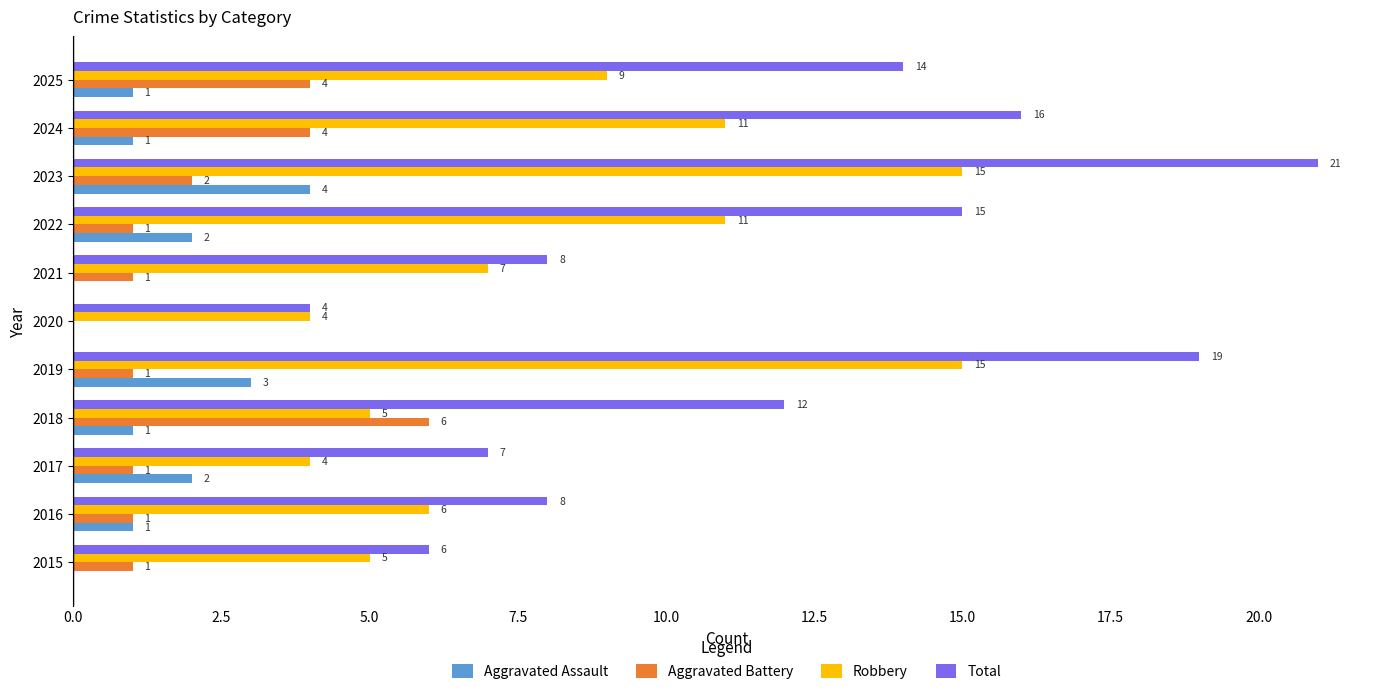

At which category is the sum across all series the highest?

2023